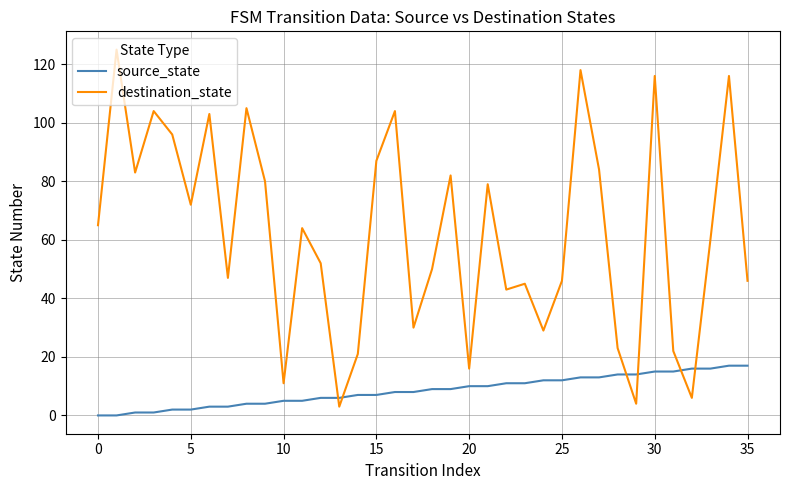

What is the maximum value shown in the chart?

125